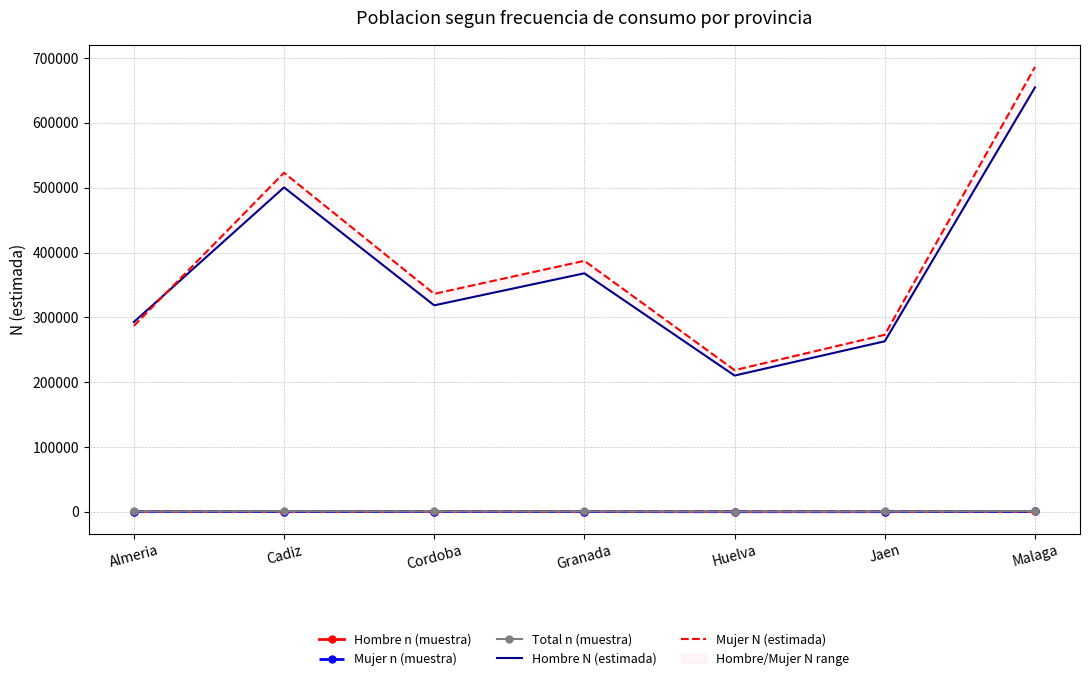

Is it true that Hombre N (estimada) equals 621218 at Granada?

False